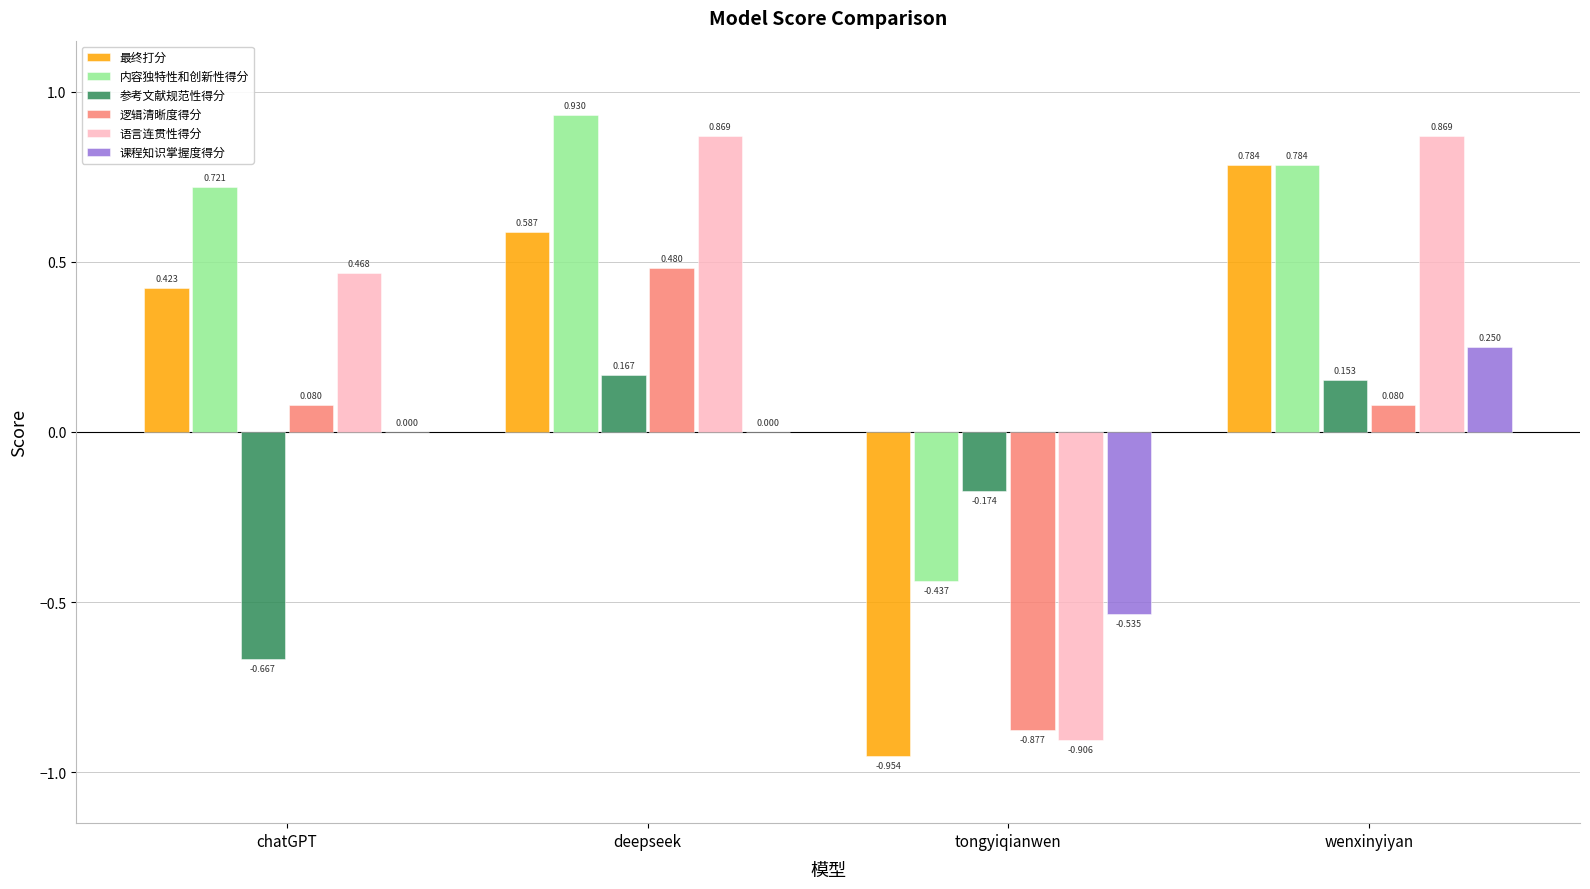

How many groups of bars are there?

4